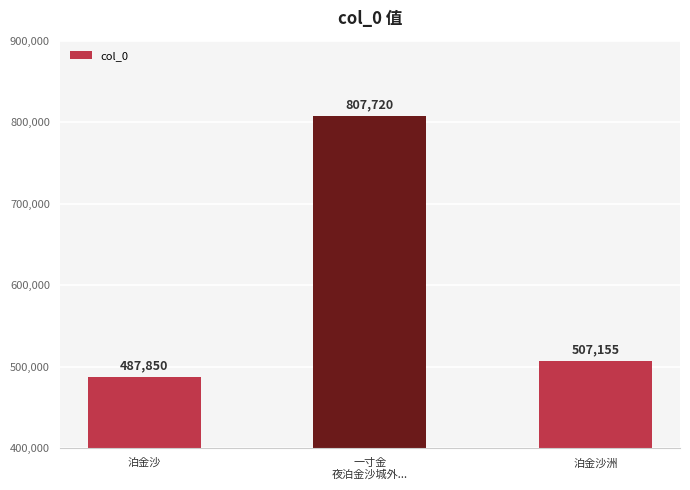

List the labels in order of value, largest first.

一寸金
夜泊金沙城外..., 泊金沙洲, 泊金沙